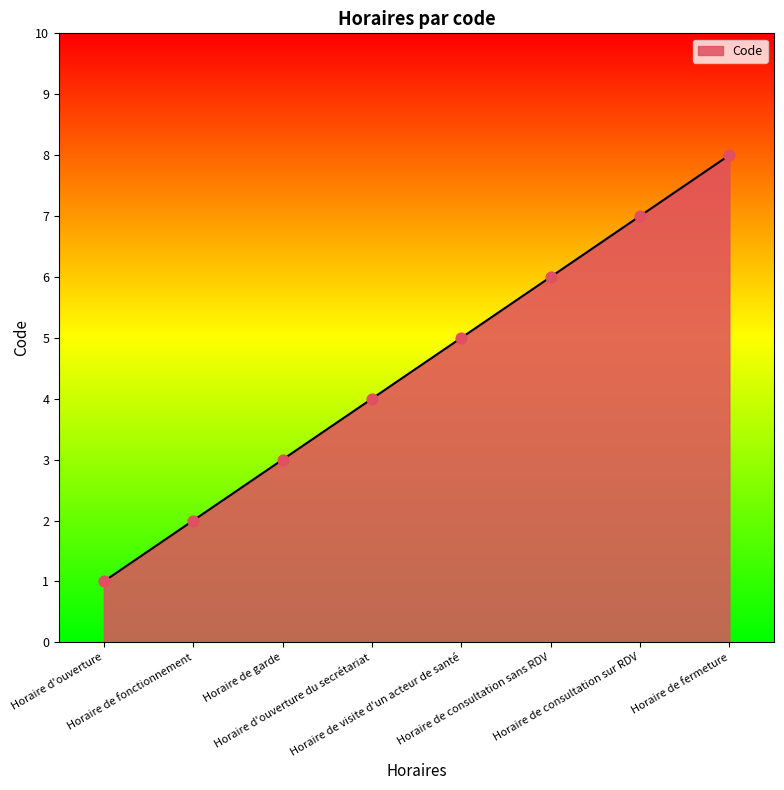

Which has a higher value, Horaire de fermeture or Horaire de fonctionnement?

Horaire de fermeture